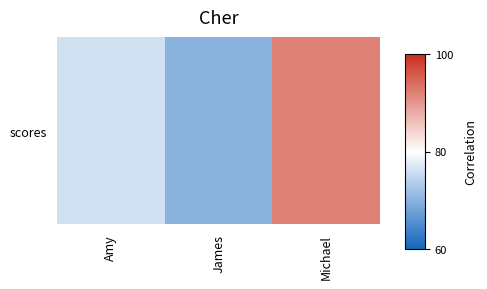

What is the minimum value shown in the chart?

70